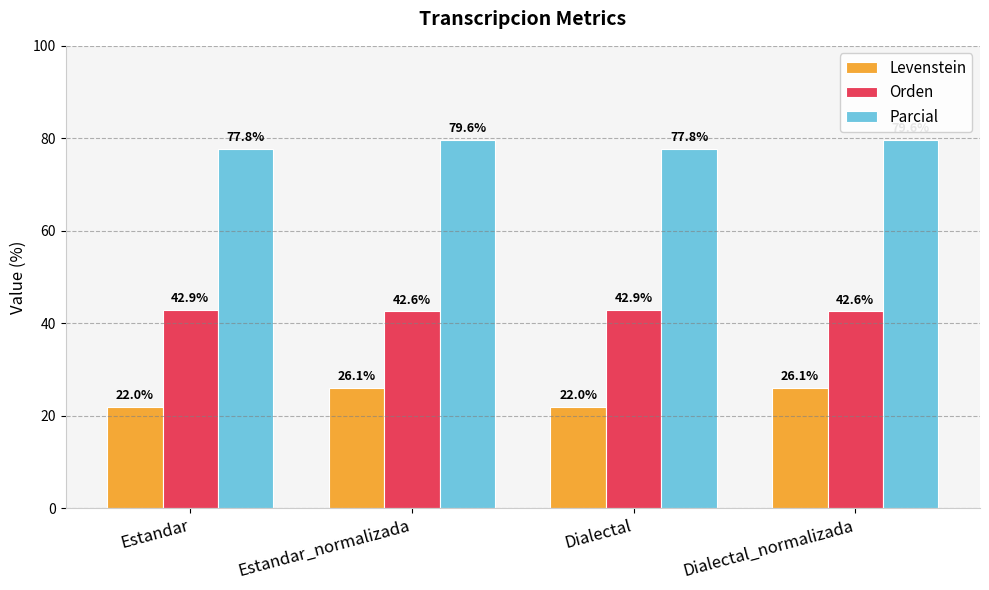

What is the sum of the Parcial values at Dialectal and Estandar?

155.6